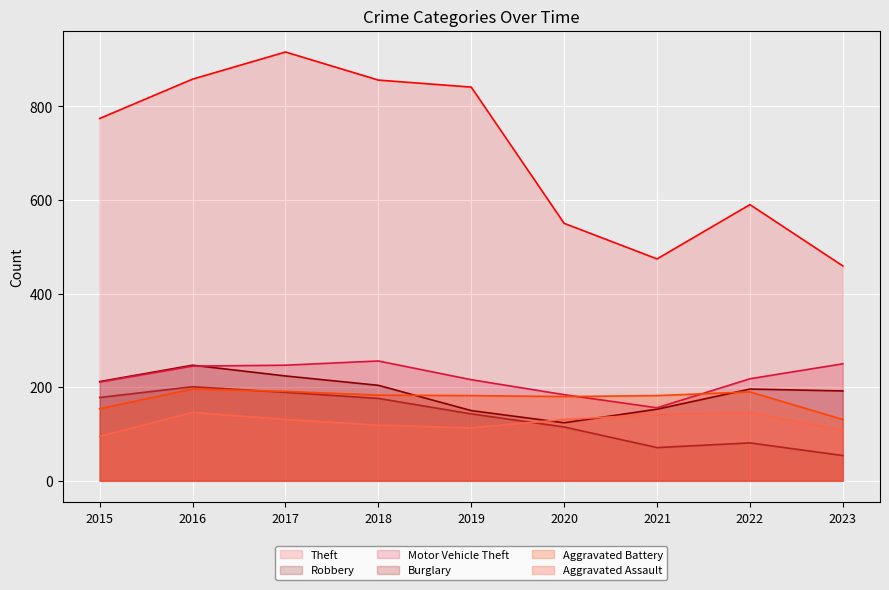

List the series in order of their peak value, lowest first.

Aggravated Assault, Aggravated Battery, Burglary, Robbery, Motor Vehicle Theft, Theft